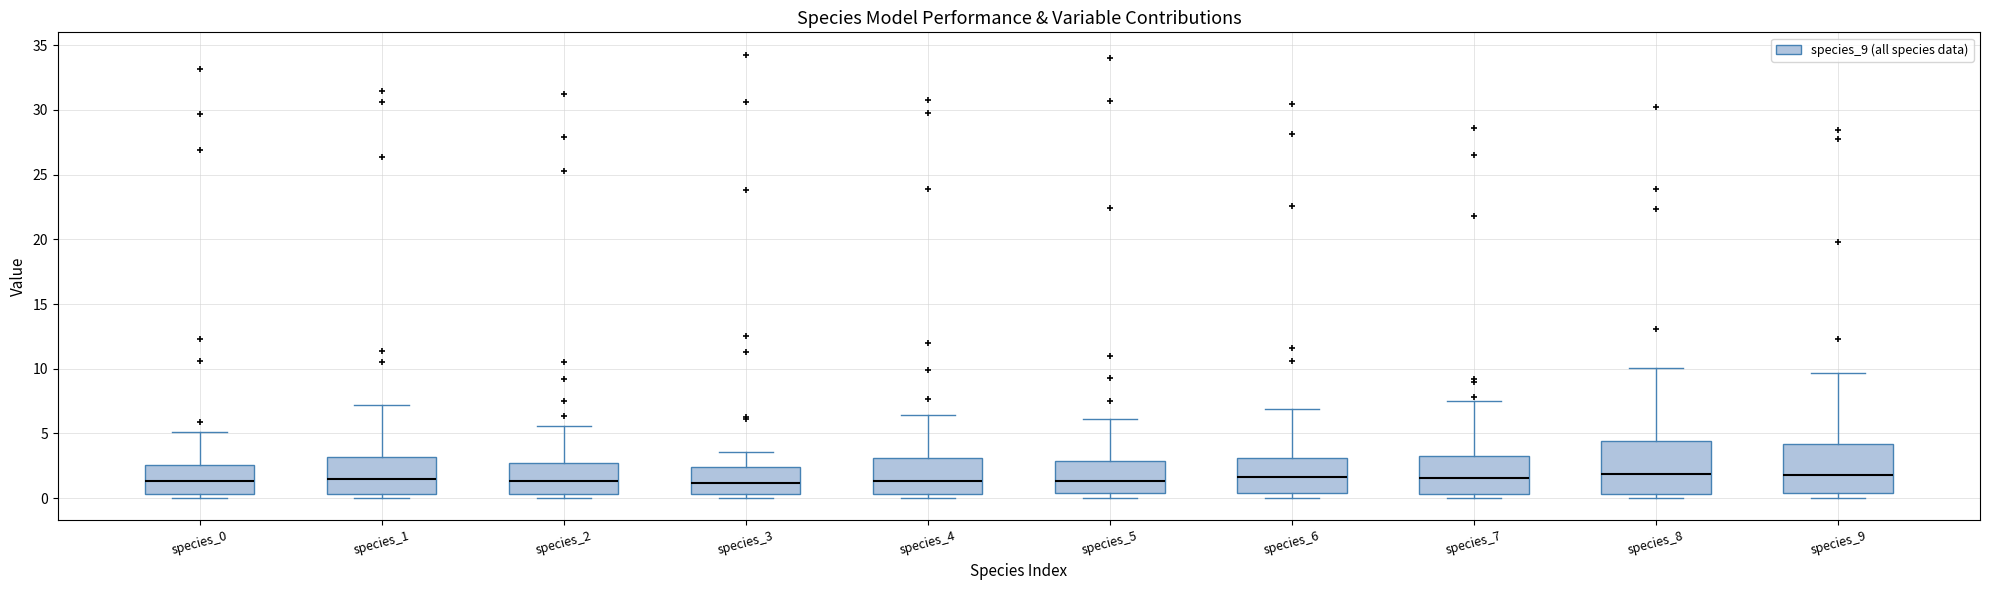

Reading left to right, read every box against the y-axis: the position of its median line, the range the box covers, and the ends of its whiskers. The values are not printed on the chart, so give them approximately, as read against the axis.

species_0: median 1.5, box 0.5 to 2.5, whiskers 0.0 to 5.0
species_1: median 1.5, box 0.5 to 3.0, whiskers 0.0 to 7.0
species_2: median 1.5, box 0.5 to 2.5, whiskers 0.0 to 5.5
species_3: median 1.0, box 0.5 to 2.5, whiskers 0.0 to 3.5
species_4: median 1.5, box 0.5 to 3.0, whiskers 0.0 to 6.5
species_5: median 1.5, box 0.5 to 3.0, whiskers 0.0 to 6.0
species_6: median 1.5, box 0.5 to 3.0, whiskers 0.0 to 7.0
species_7: median 1.5, box 0.5 to 3.5, whiskers 0.0 to 7.5
species_8: median 2.0, box 0.5 to 4.5, whiskers 0.0 to 10.0
species_9: median 2.0, box 0.5 to 4.0, whiskers 0.0 to 9.5